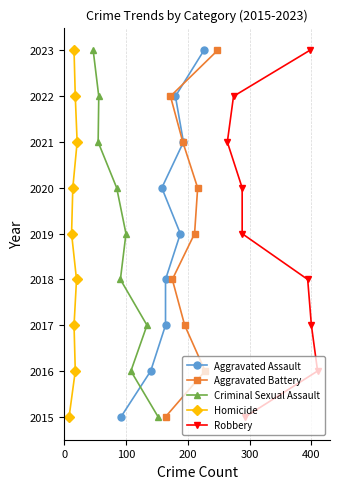

What is the value of the Aggravated Battery point at the 1st from the left?

2015